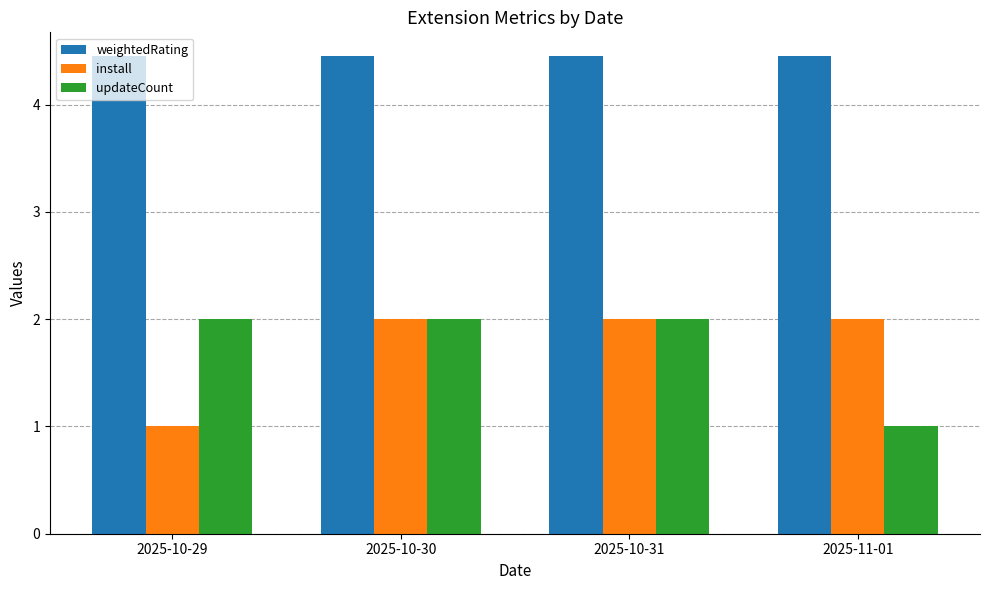

At 2025-11-01, list the series in order from smallest to largest.

updateCount, install, weightedRating